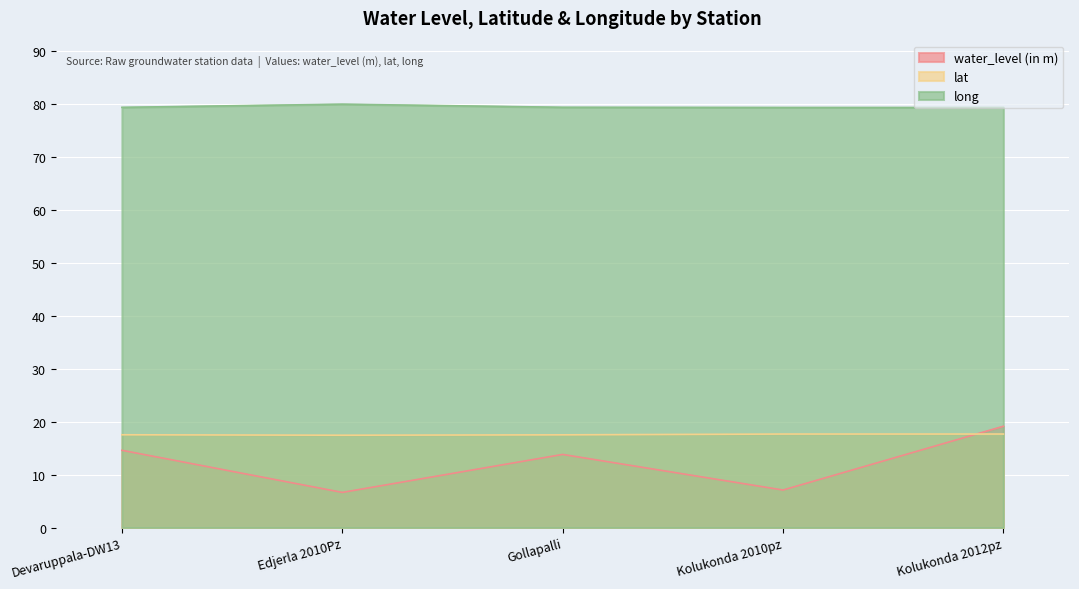

Rank the series at Kolukonda 2012pz from lowest to highest value.

lat, water_level (in m), long